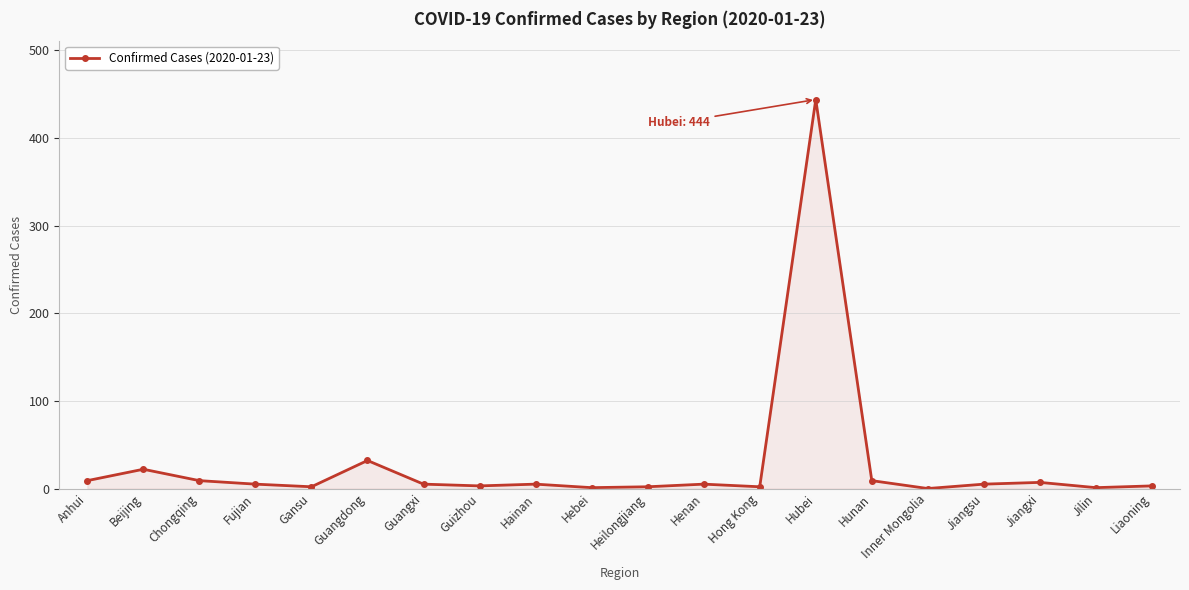

Is it true that the value at Hong Kong is 2?

True